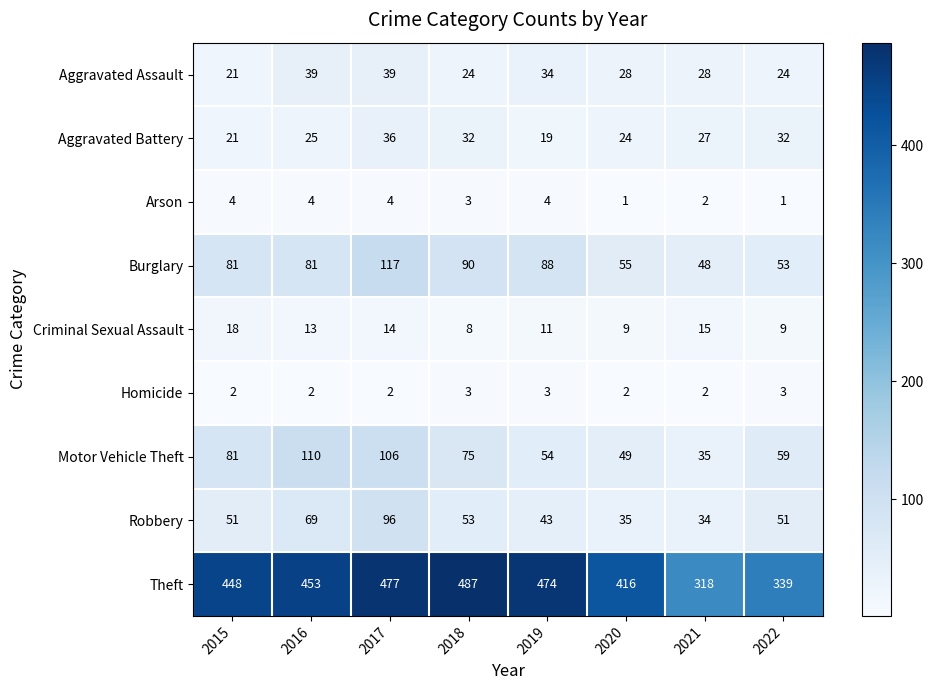

The value of Criminal Sexual Assault at 2021 is 15. True or false?

True